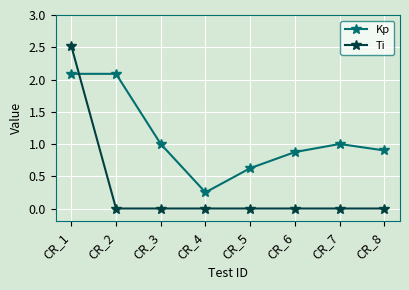

Which series ends up on top after the final intersection of Kp and Ti?

Kp